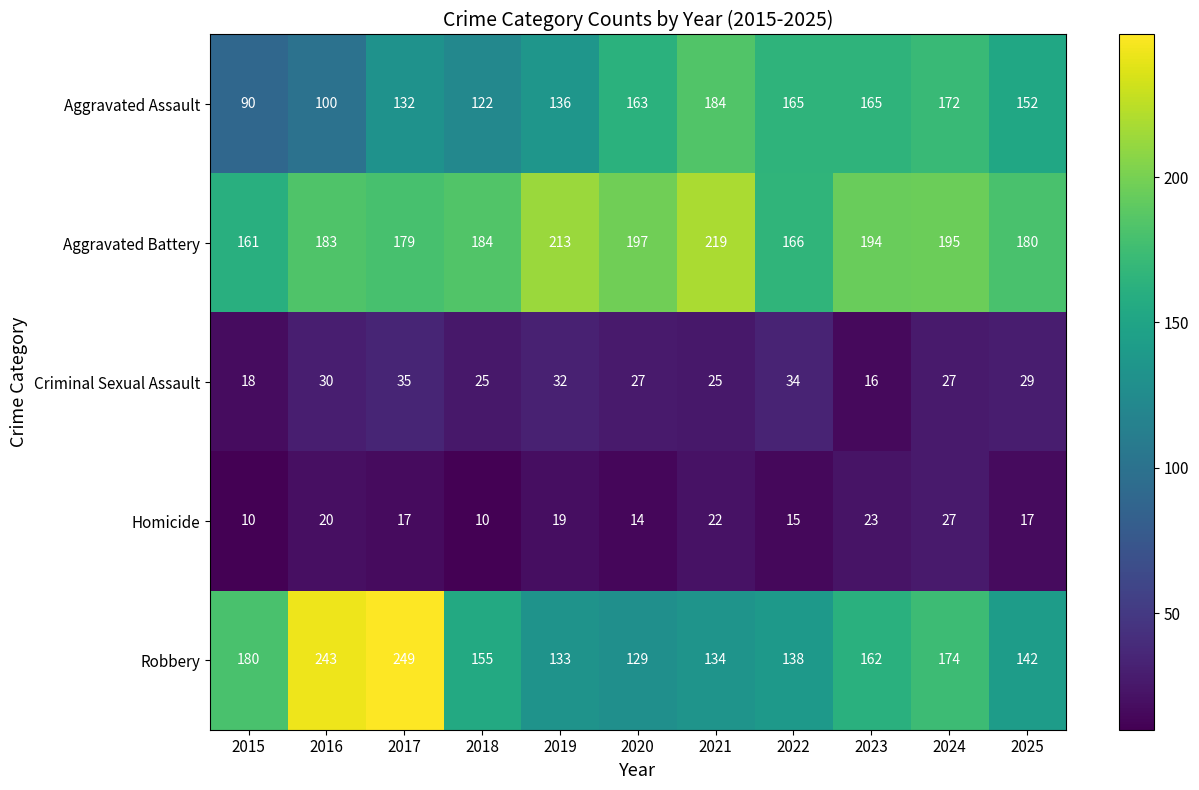

What is the highest value of the Aggravated Battery series?

219